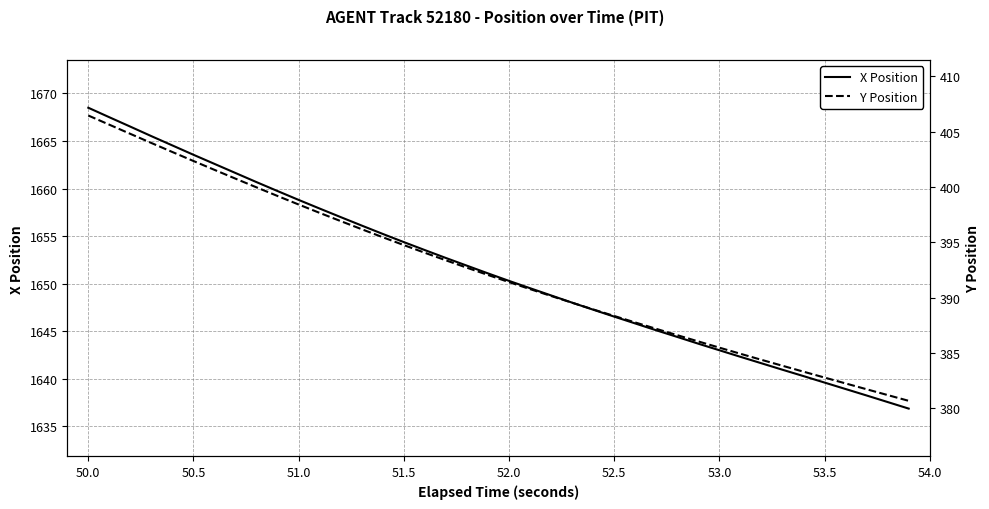

What is the maximum value for X Position?

1668.5